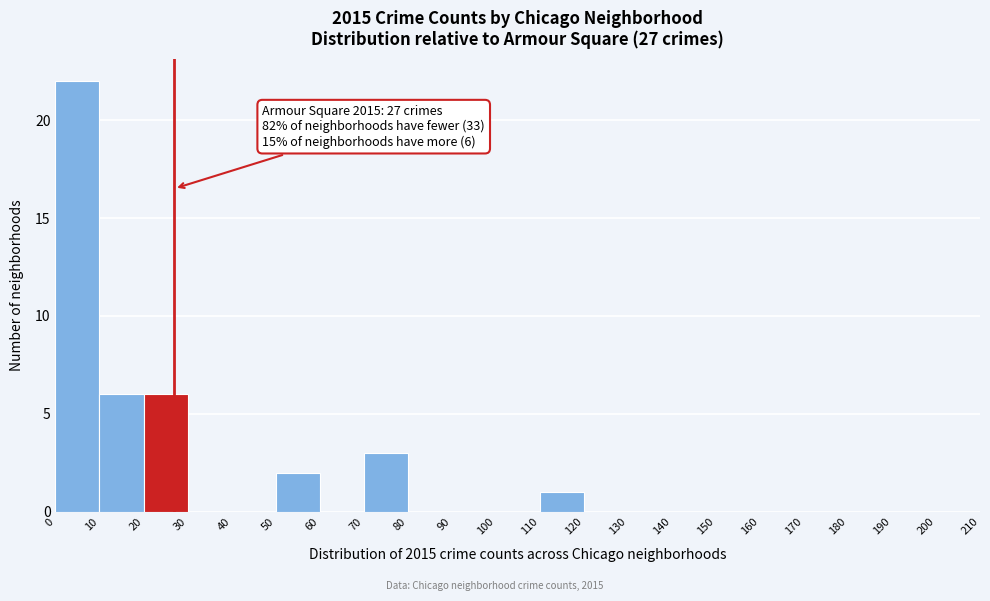

Over which range of the x-axis is the bar tallest?

0 to 10